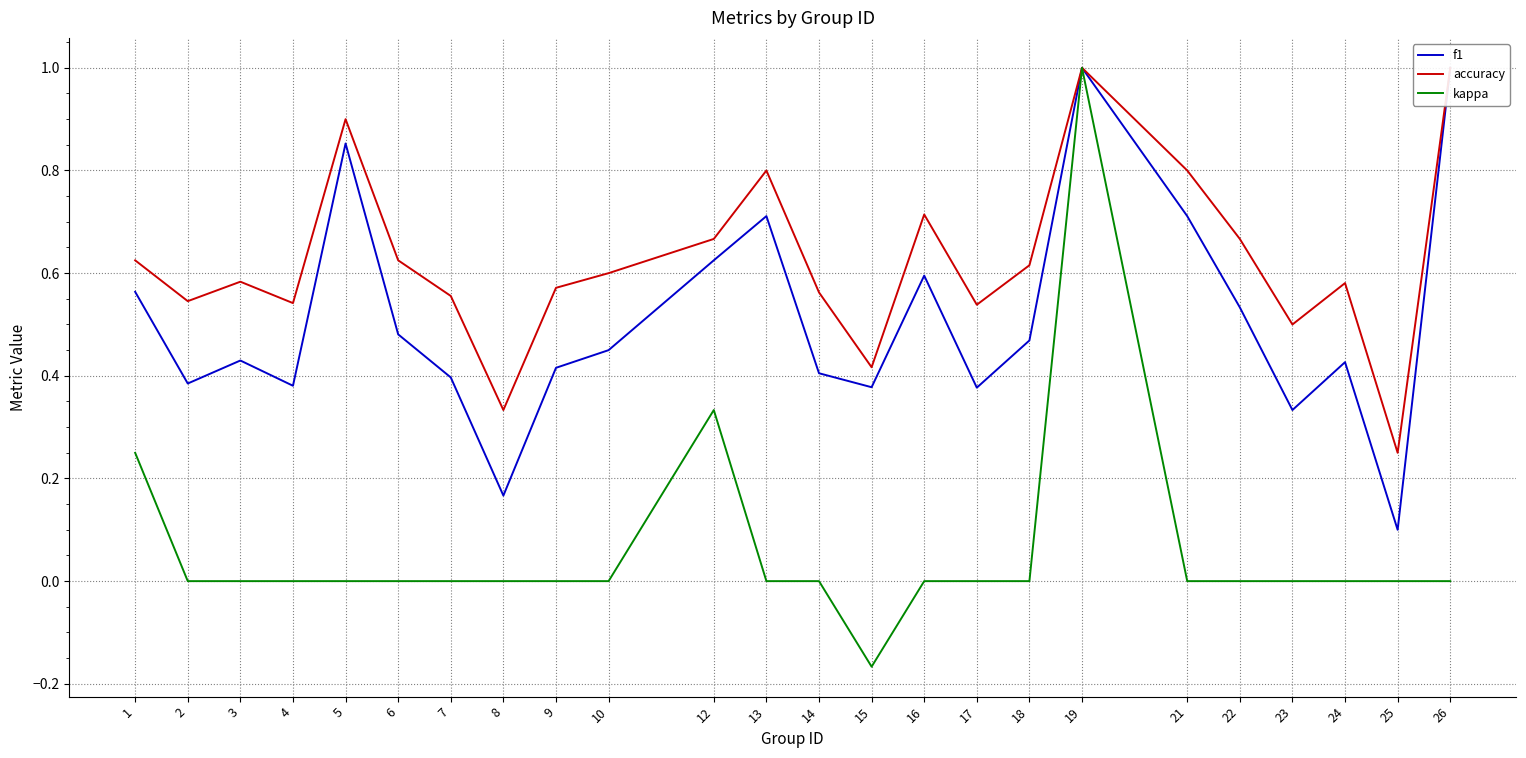

In kappa, how many points are higher than both neighbors (excluding endpoints)?

2